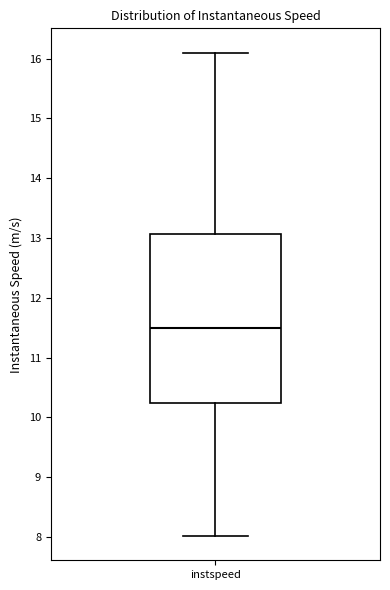

Transcribe this box plot: give where the median line is, the range the box spans, and where the two whiskers end, as read against the y-axis. The values are not printed on the chart, so give them approximately, as read against the axis.

median 11.5, box 10.2 to 13.1, whiskers 8.0 to 16.1